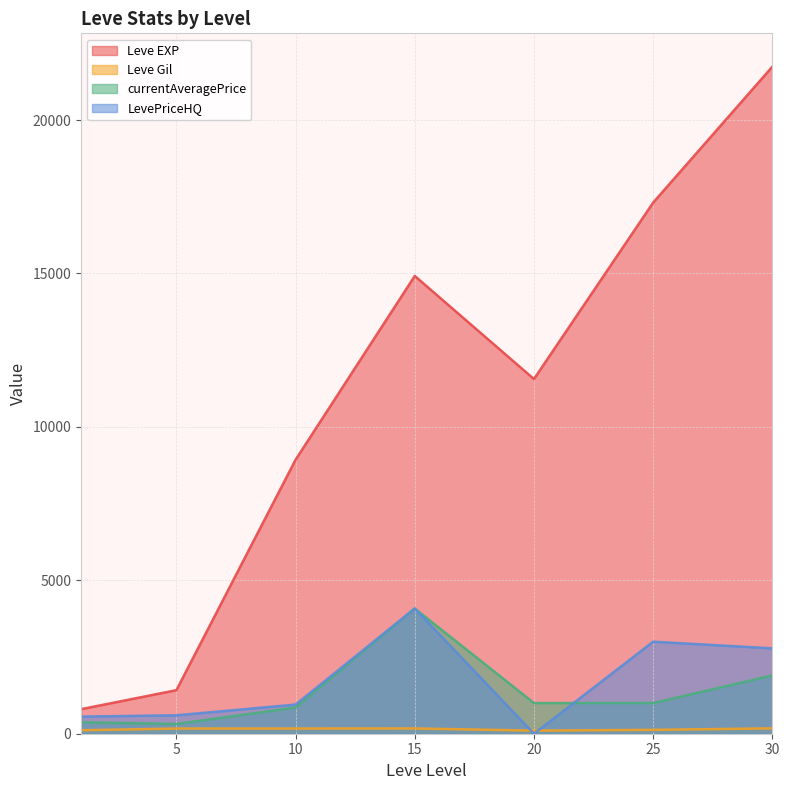

What is the difference between the maximum and minimum values in the currentAveragePrice series?

3763.7